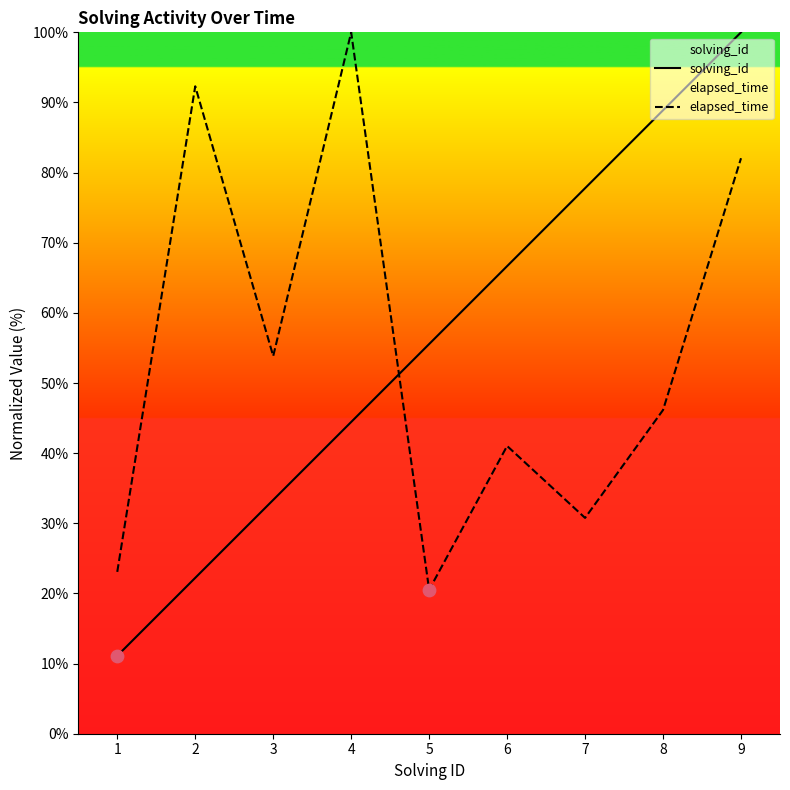

At how many categories does at least one series exceed 24?

8